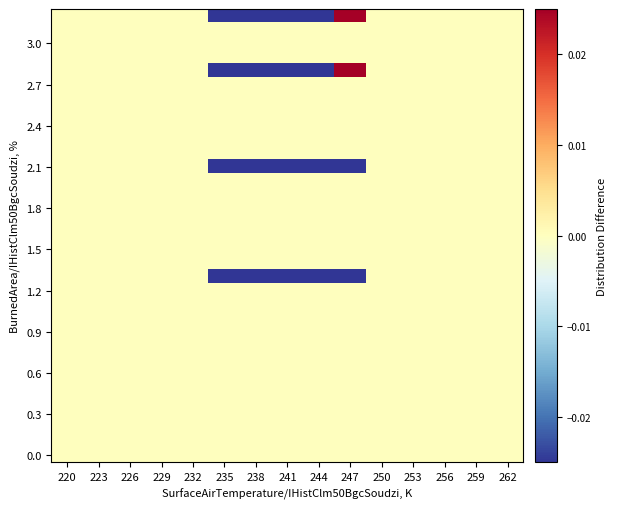

At how many categories does at least one series exceed 0?

1